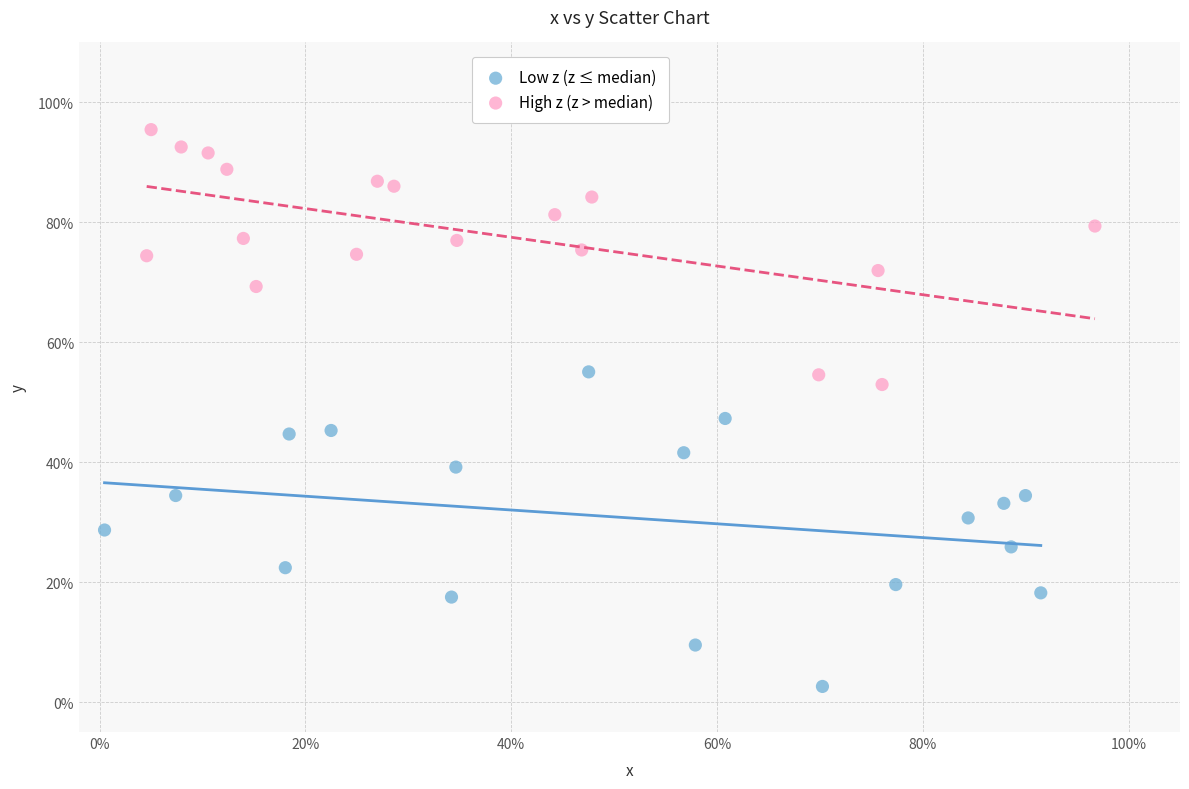

Which series contains the lowest Y value?

Low z (z ≤ median)